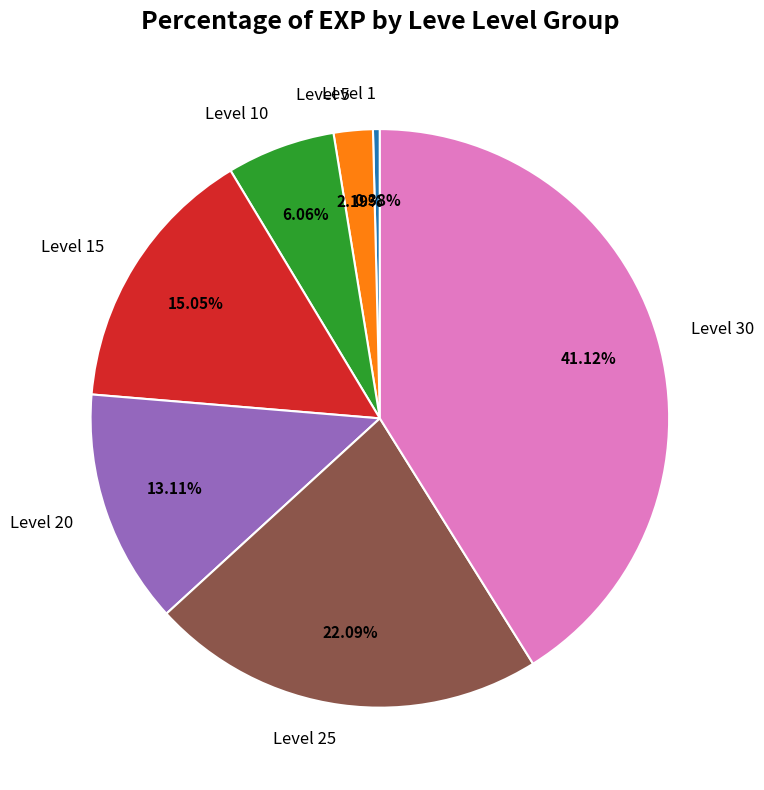

Does any single category account for the majority?

No